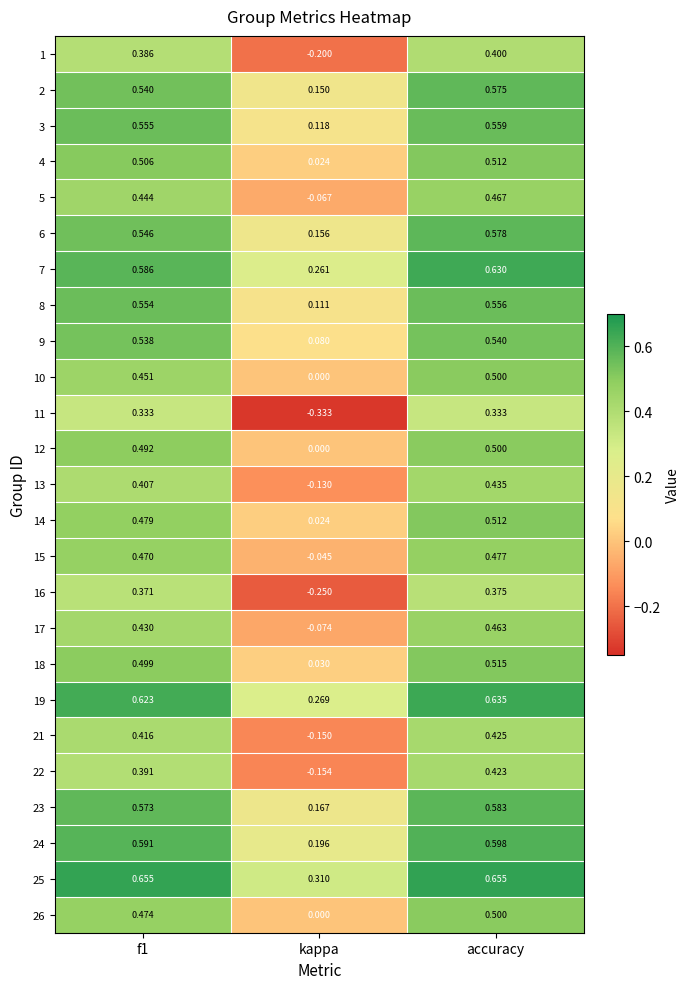

Where is 12 nearest to the value 0?

kappa